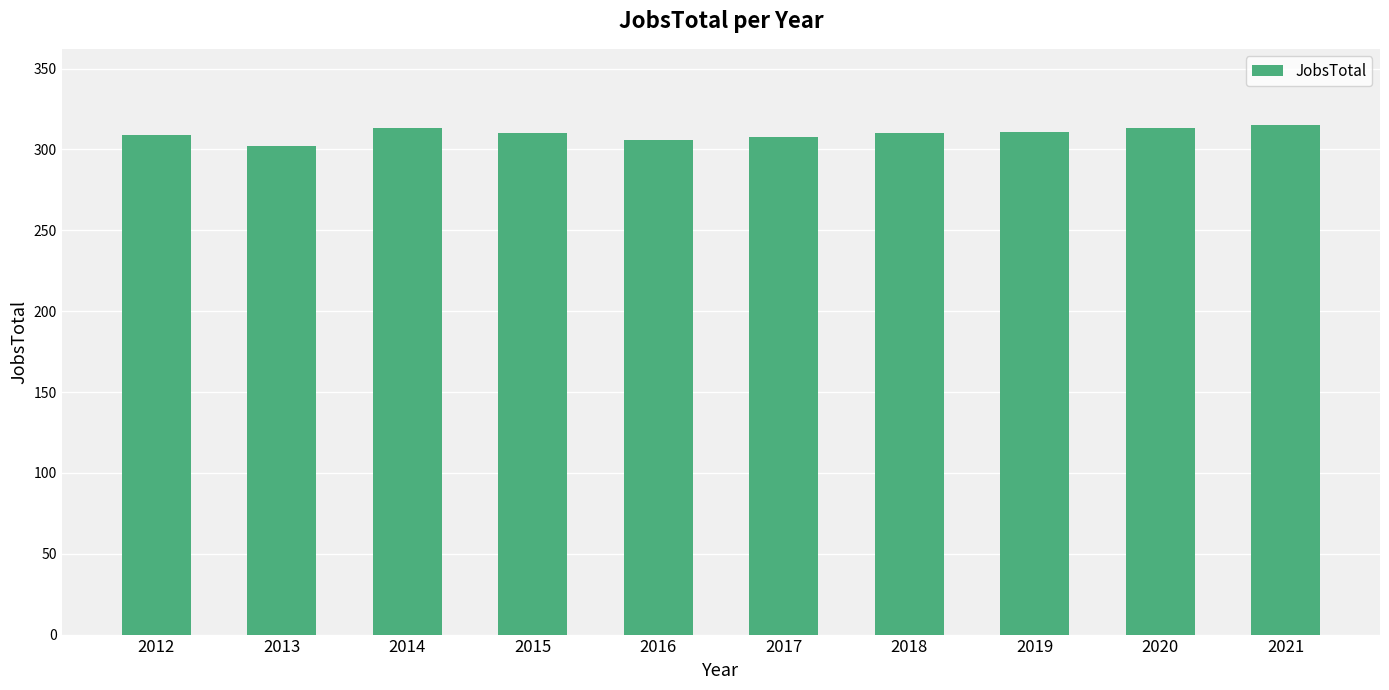

True or false: the data shows 313 at 2020.

True